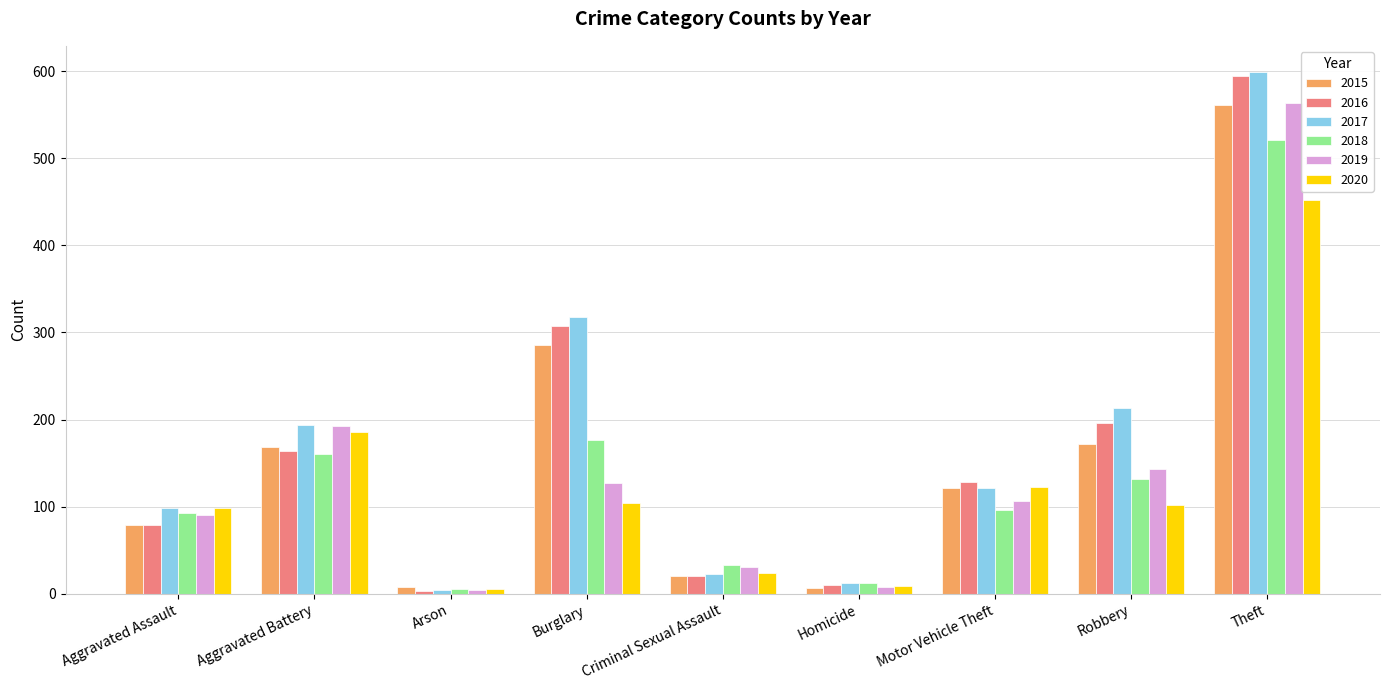

What is the spread (max minus min) of values at Aggravated Assault?

20